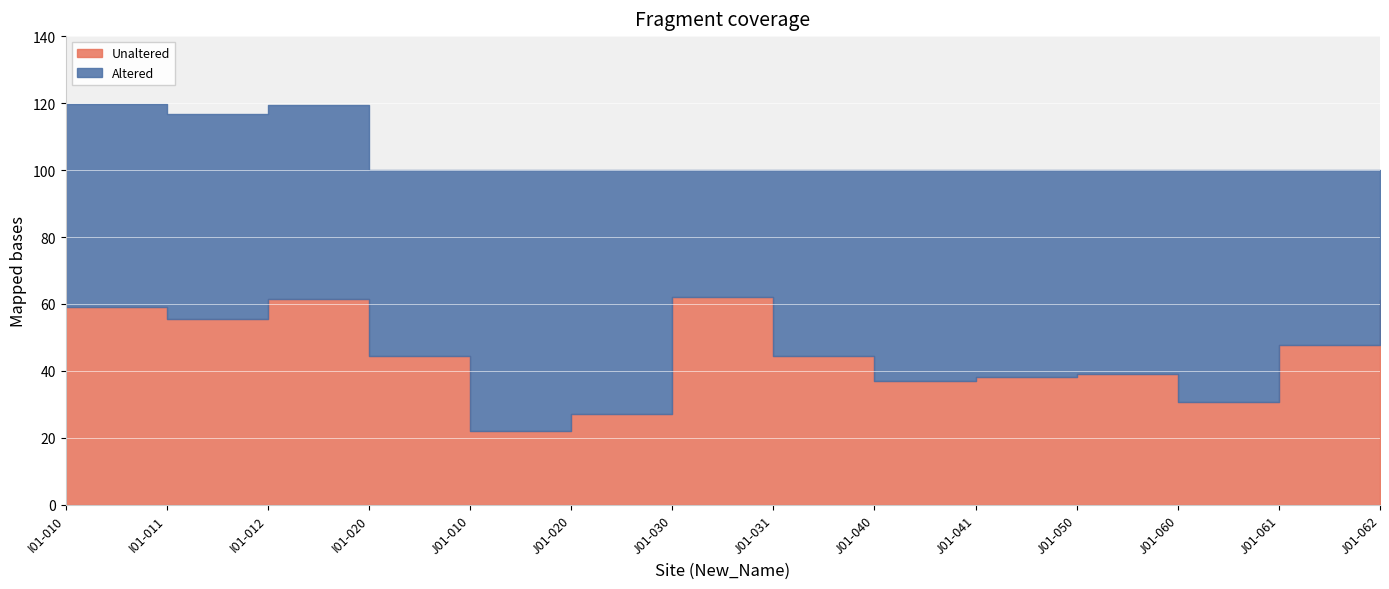

Reading left to right, what are all the values shown in this chart?

Unaltered: I01-010=59.0	I01-011=55.5	I01-012=61.4	I01-020=44.4	J01-010=22.0	J01-020=27.2	J01-030=62.0	J01-031=44.4	J01-040=36.9	J01-041=38.2	J01-050=39.1	J01-060=30.7	J01-061=47.8	J01-062=61.1
Altered: I01-010=60.8	I01-011=61.3	I01-012=57.9	I01-020=55.6	J01-010=78.0	J01-020=72.8	J01-030=38.0	J01-031=55.6	J01-040=63.1	J01-041=61.8	J01-050=60.9	J01-060=69.3	J01-061=52.2	J01-062=38.9